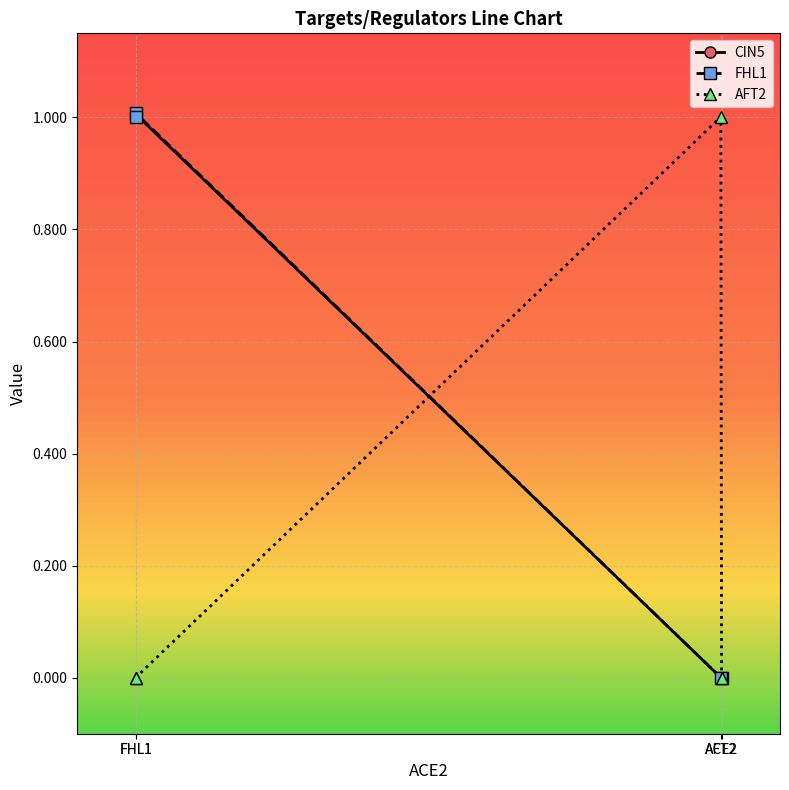

True or false: CIN5 has more than 2 points higher than both neighbors.

False